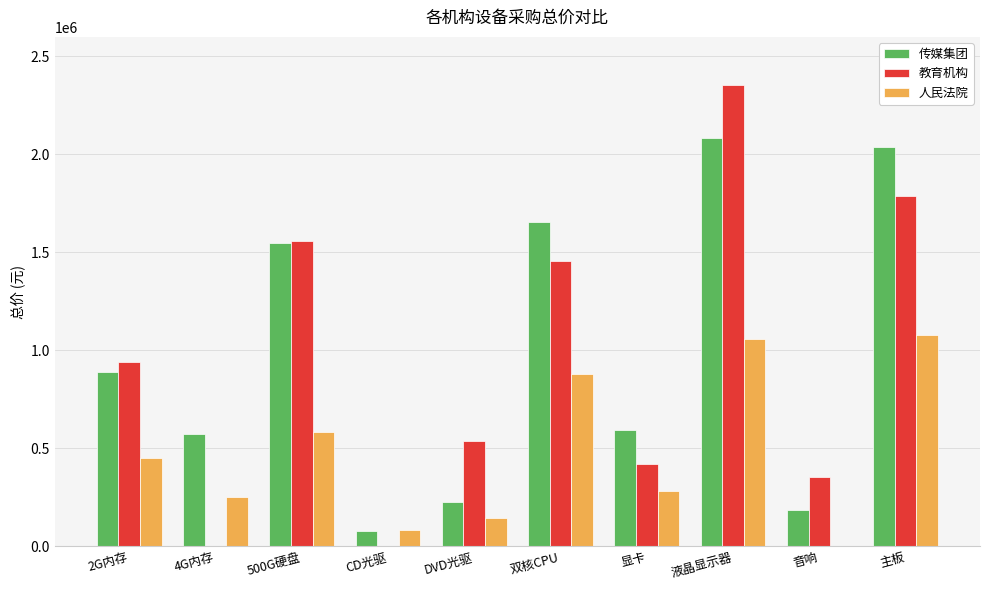

What is the average value of the 传媒集团 series?

987955